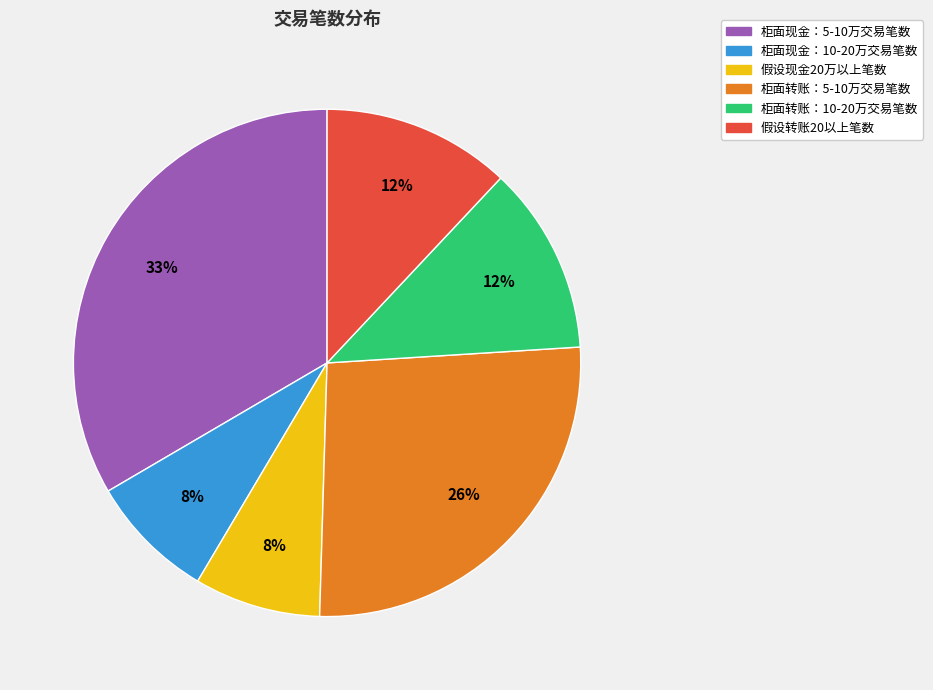

To the nearest percent, what is the average slice percentage?

17%